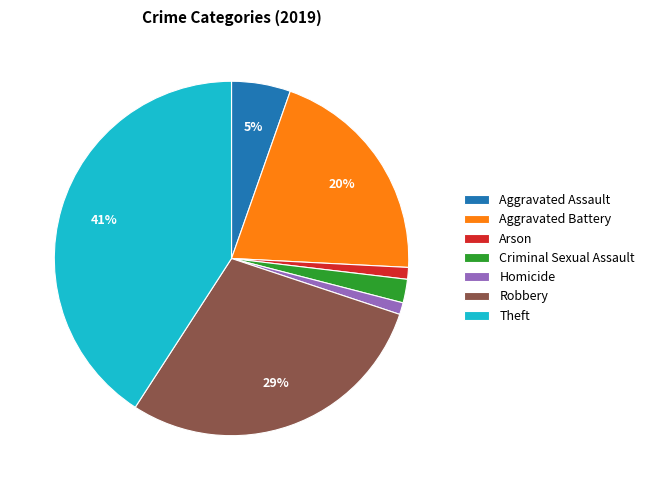

Is there a majority slice in this chart?

No